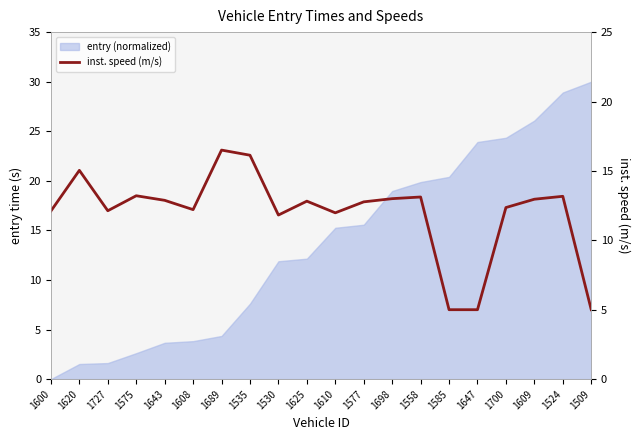

Rank the categories by value from highest to lowest.

1689, 1535, 1620, 1575, 1524, 1558, 1698, 1609, 1643, 1625, 1577, 1700, 1608, 1727, 1600, 1610, 1530, 1585, 1647, 1509